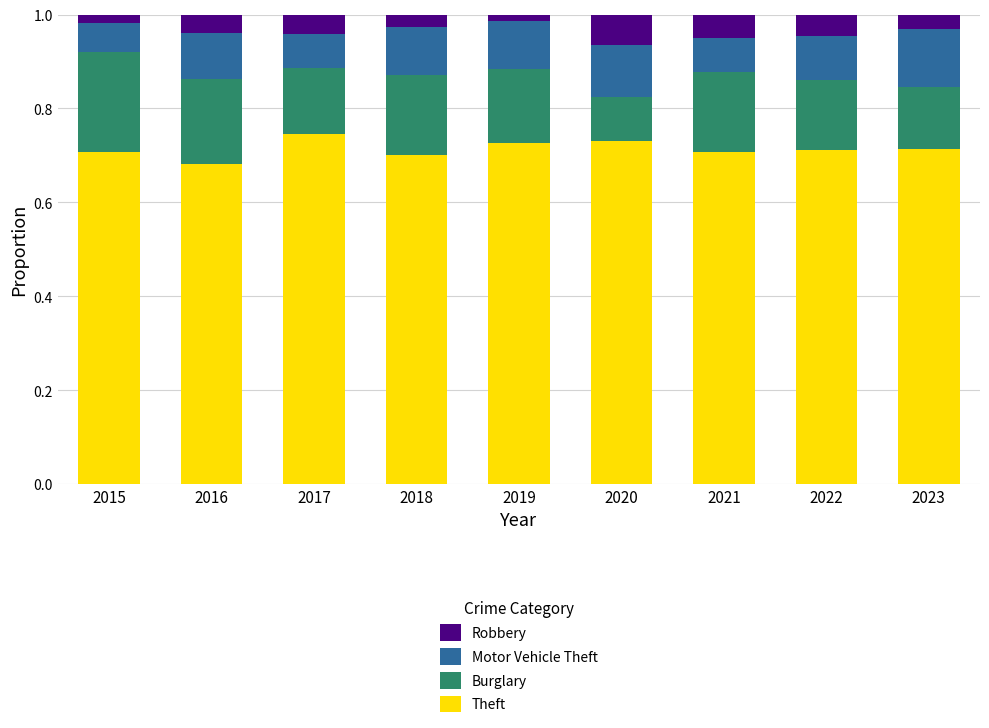

What is the total value across all series at 2023?

1.0